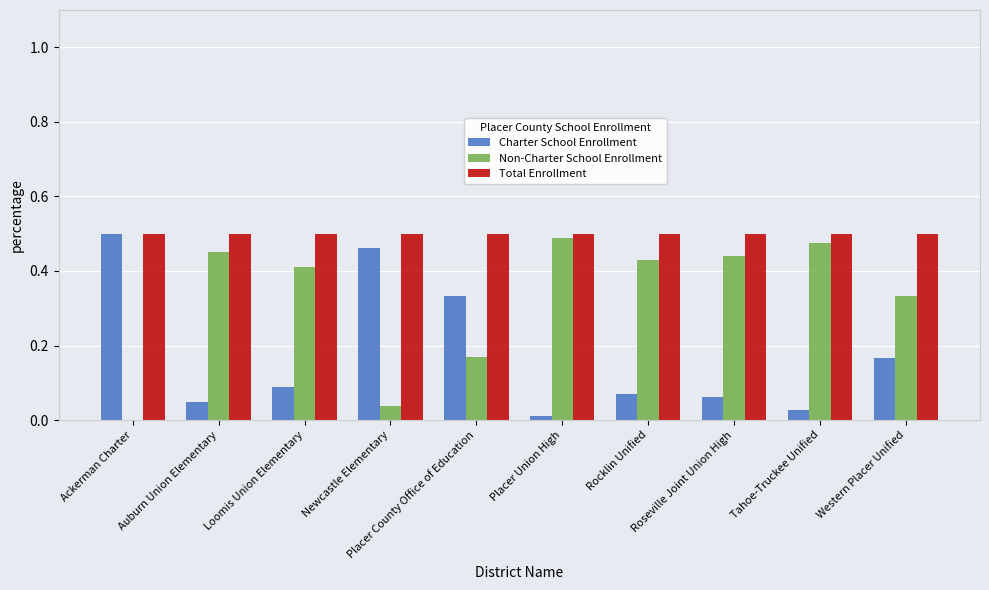

What is the sum of all Non-Charter School Enrollment values?

3.2